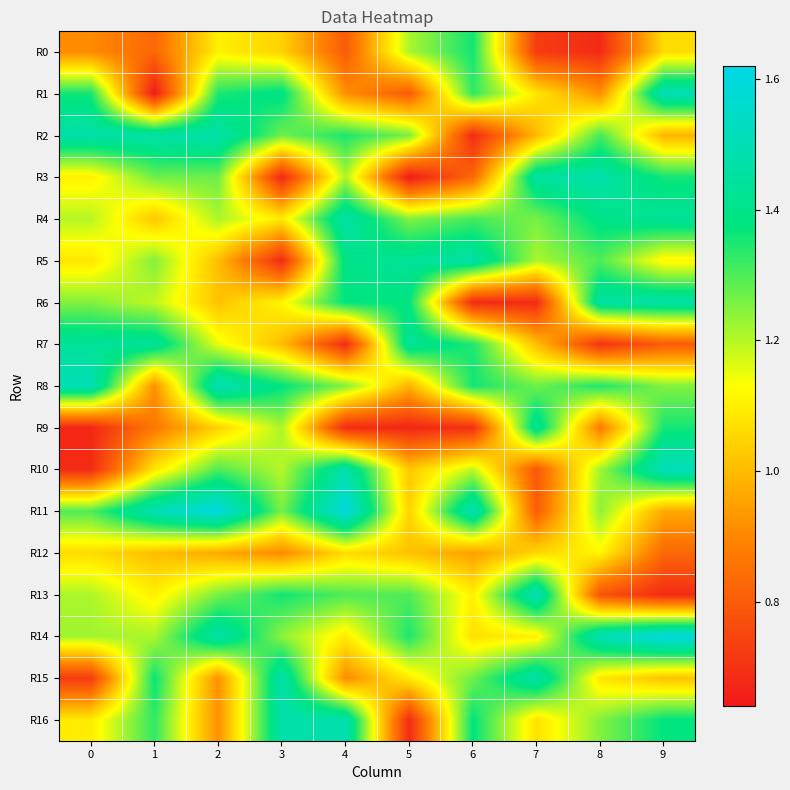

At which category is the sum across all series the highest?

2